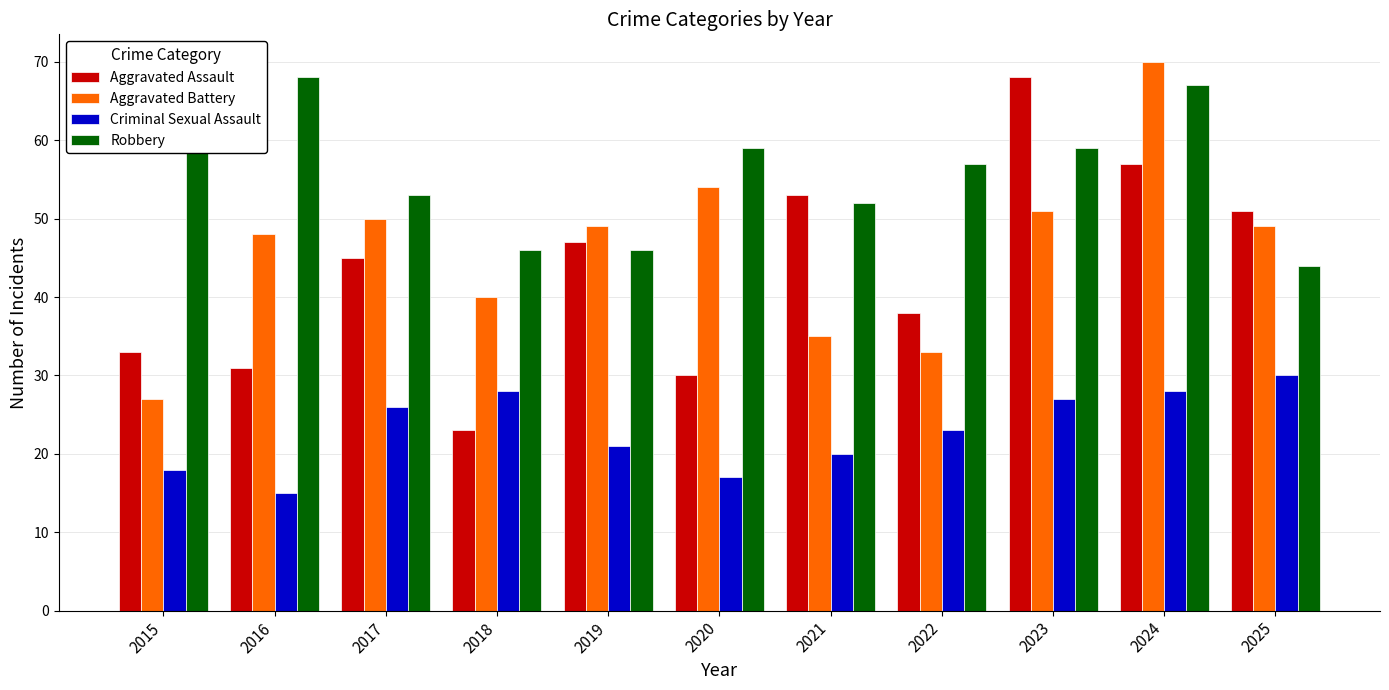

At how many categories does at least one series exceed 16?

11